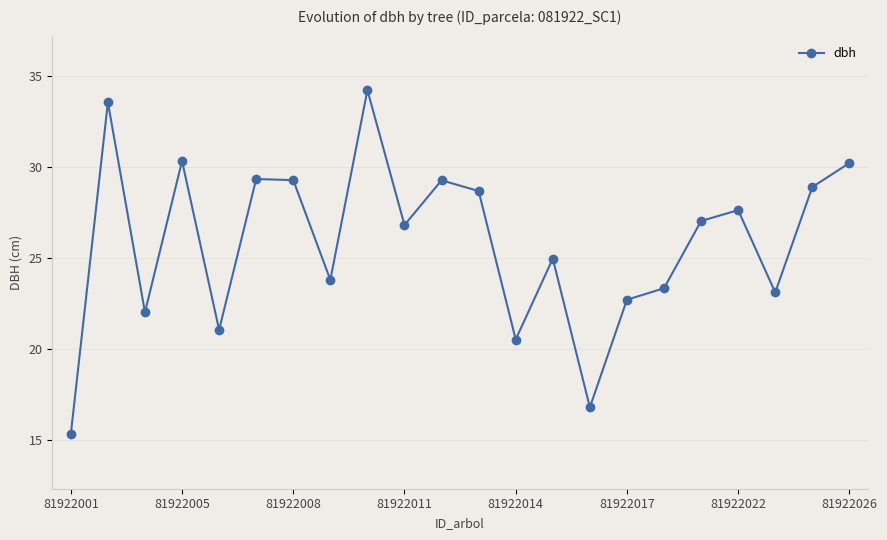

Reading left to right, extract all data points from this chart.

15.3	33.6	22.0	30.3	21.0	29.3	29.3	23.8	34.2	26.8	29.3	28.7	20.5	25.0	16.8	22.7	23.3	27.0	27.6	23.1	28.9	30.2